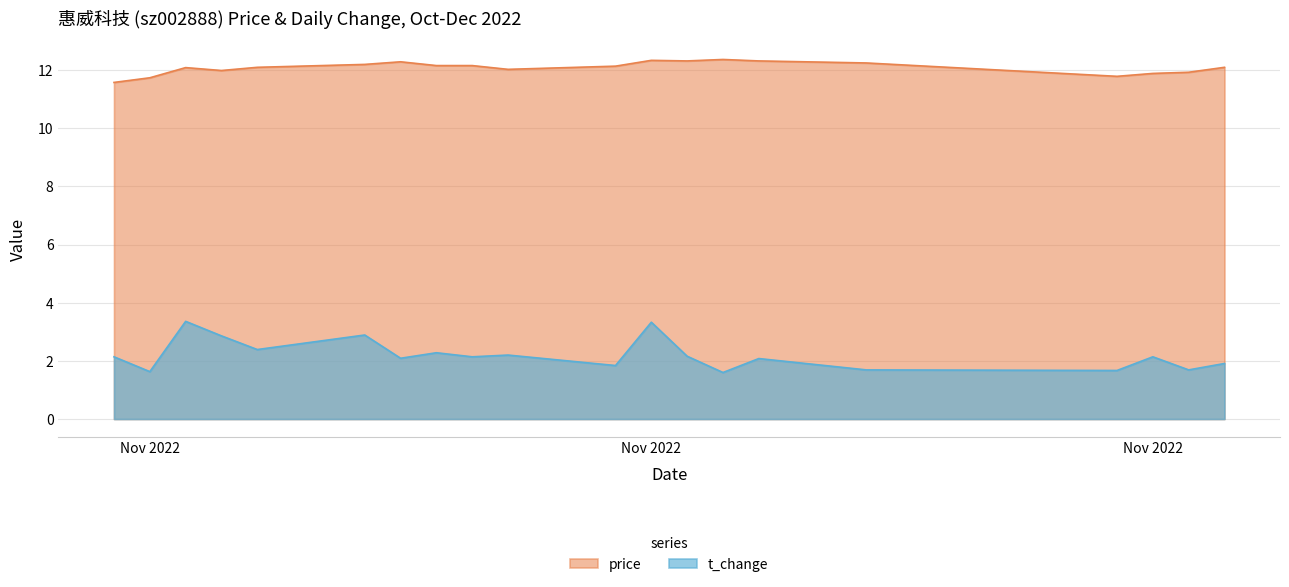

Which label corresponds to the smallest value in the chart?

2022-11-17